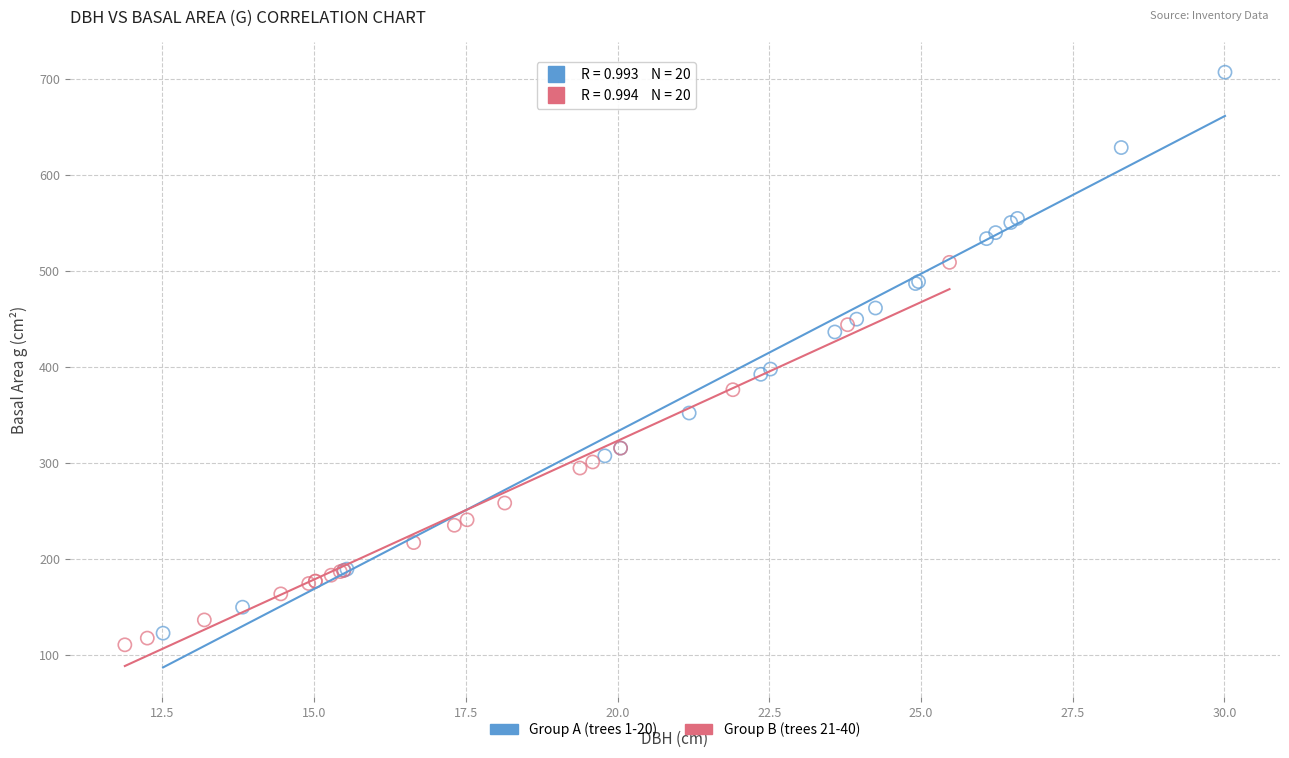

Which series has the widest spread of Y values?

Group A (trees 1-20)